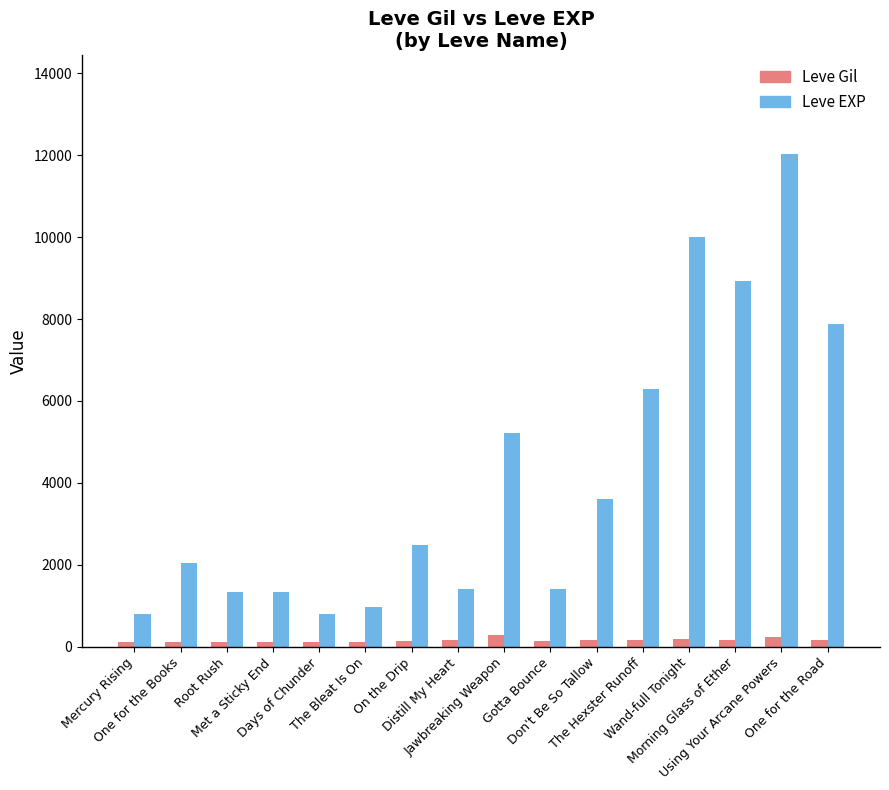

Which series has the widest spread of values?

Leve EXP